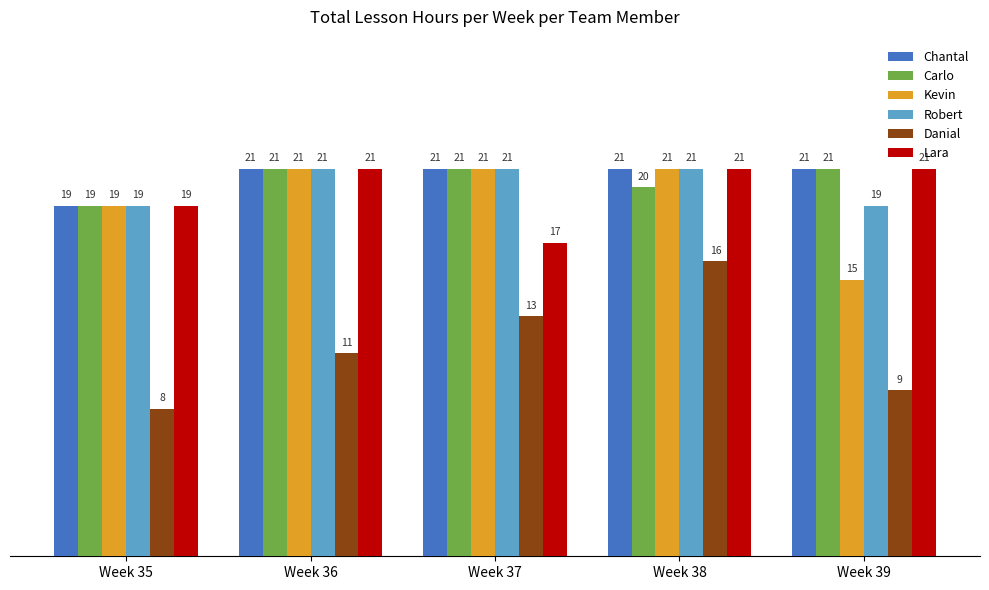

What is the sum of the Kevin values at Week 39 and Week 35?

34